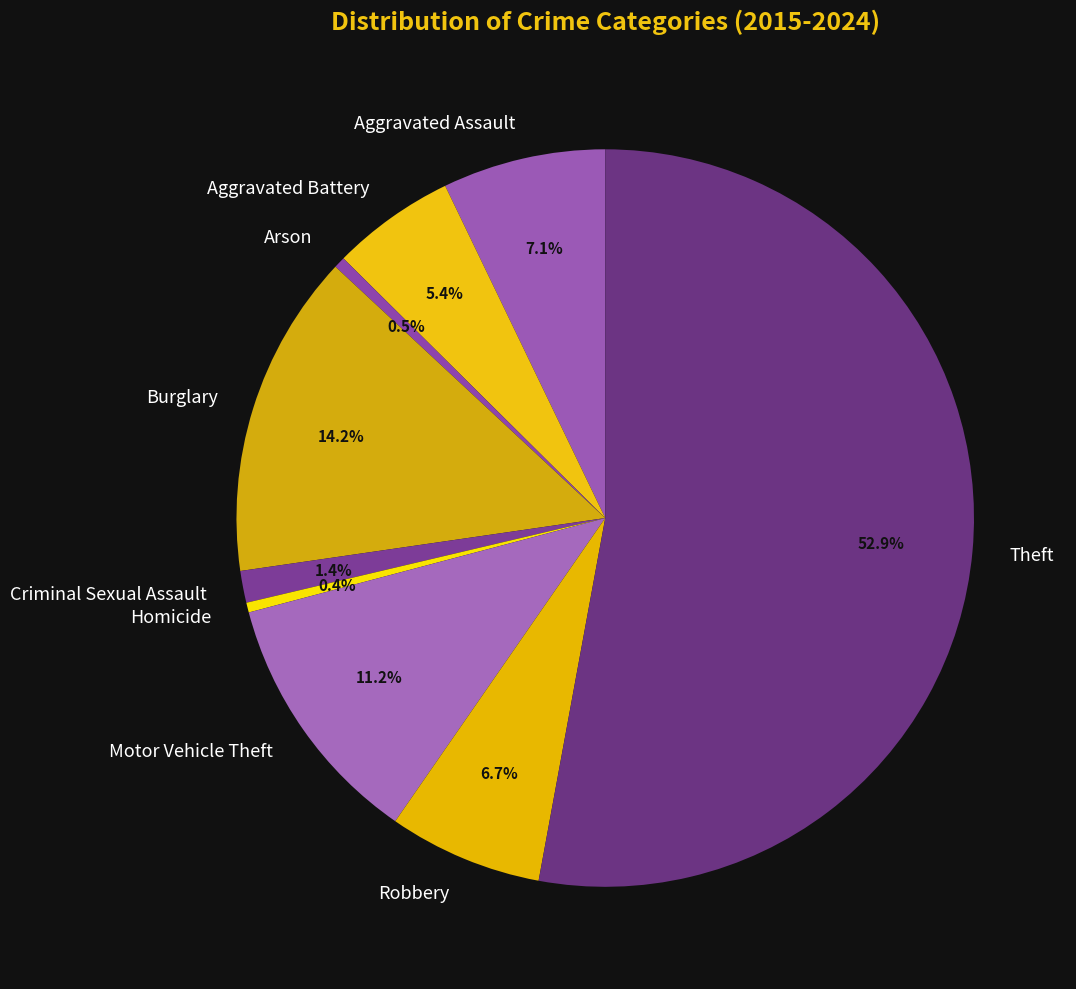

Do Burglary and Aggravated Assault together represent more than half of the pie?

No